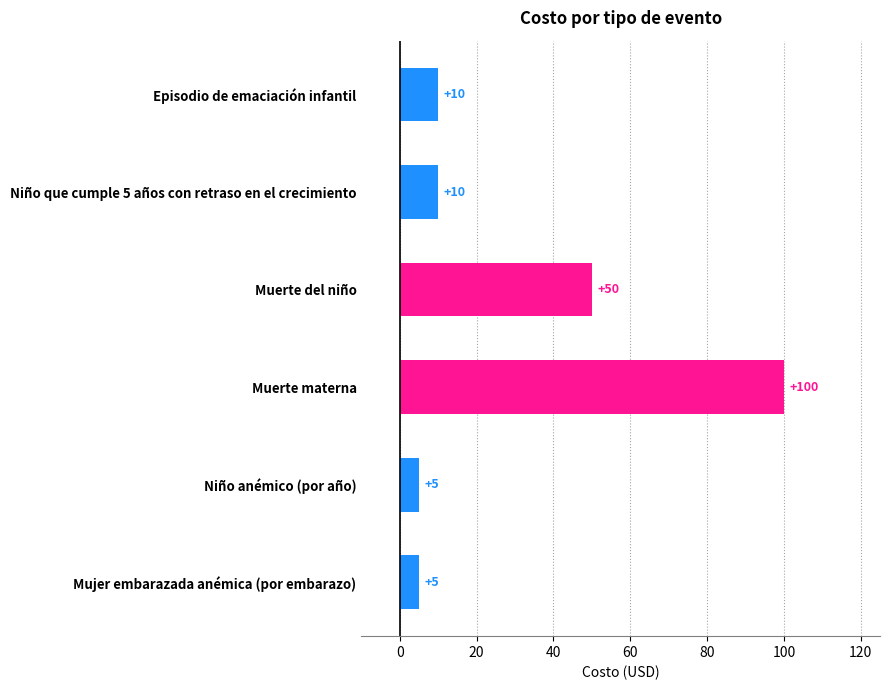

At which label is the value closest to 52?

Muerte del niño